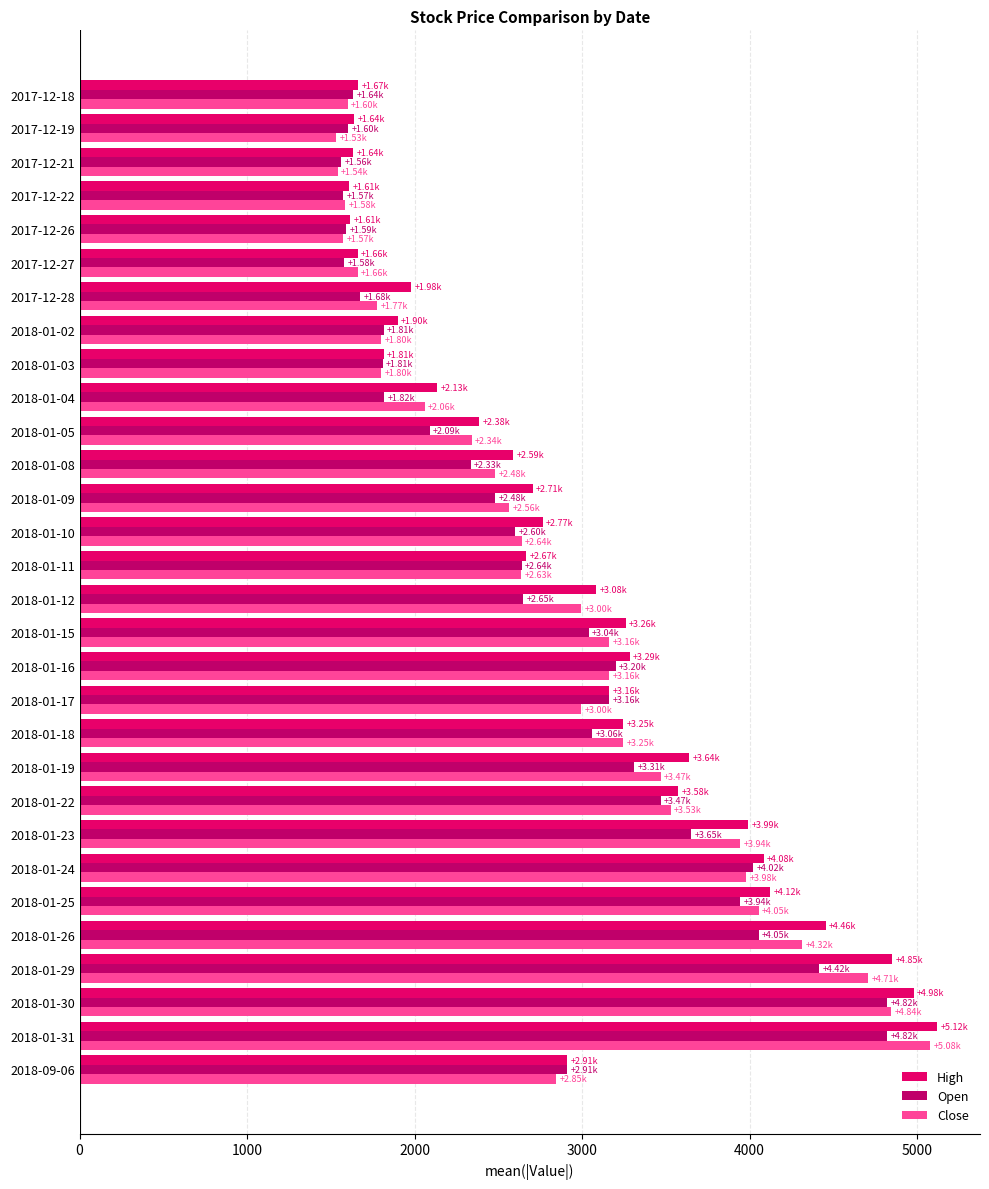

Between 2018-01-24 and 2018-01-19, which series saw the biggest shift?

Open